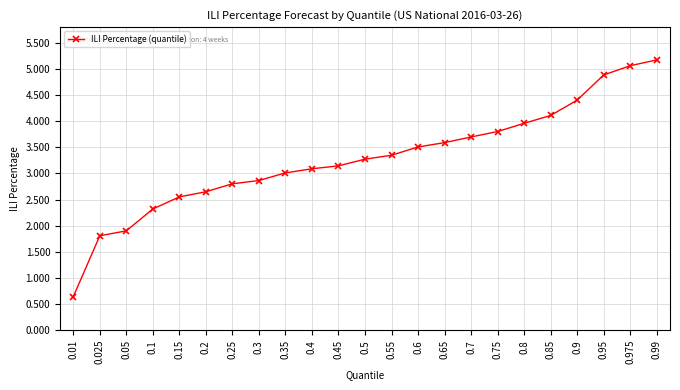

Rank the categories by value from lowest to highest.

0.01, 0.025, 0.05, 0.1, 0.15, 0.2, 0.25, 0.3, 0.35, 0.4, 0.45, 0.5, 0.55, 0.6, 0.65, 0.7, 0.75, 0.8, 0.85, 0.9, 0.95, 0.975, 0.99